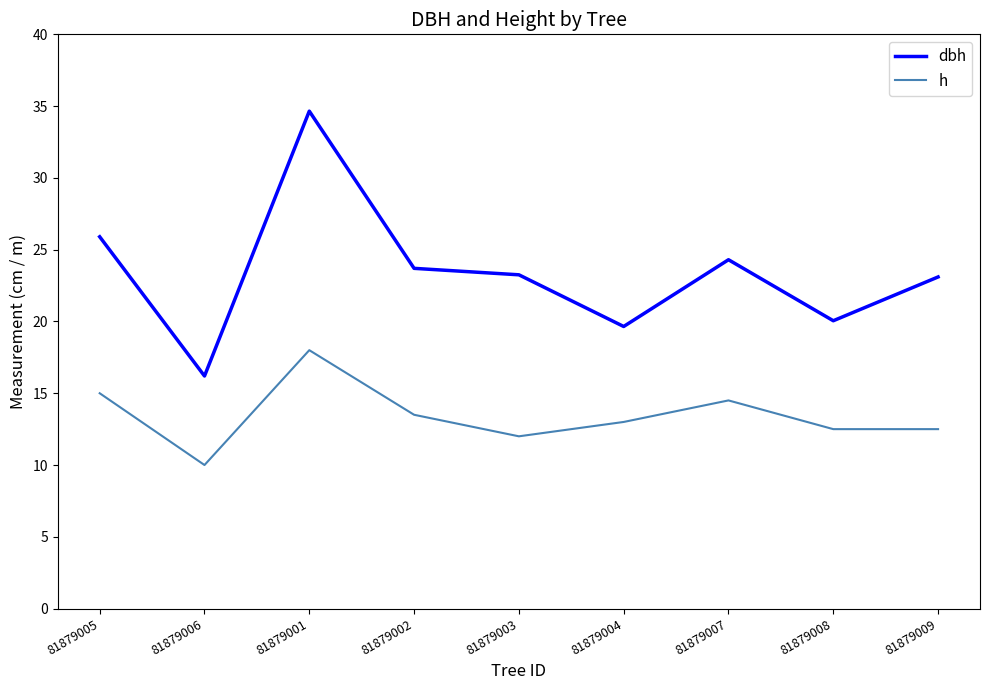

What is the difference between the maximum and minimum values in the h series?

8.0